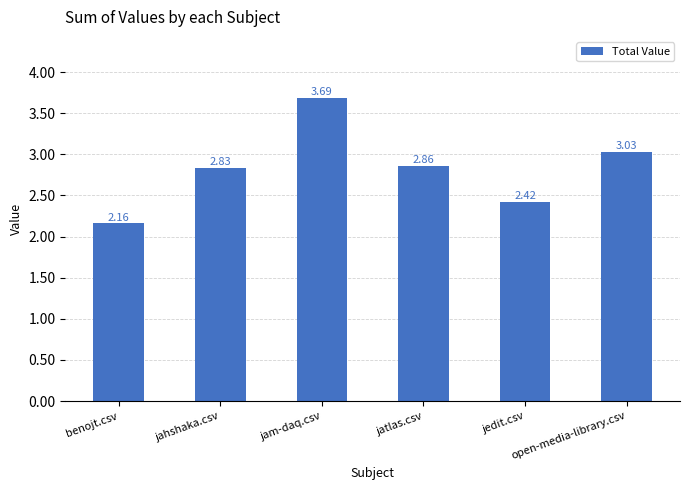

Are the bars grouped side by side (vs. stacked)?

No